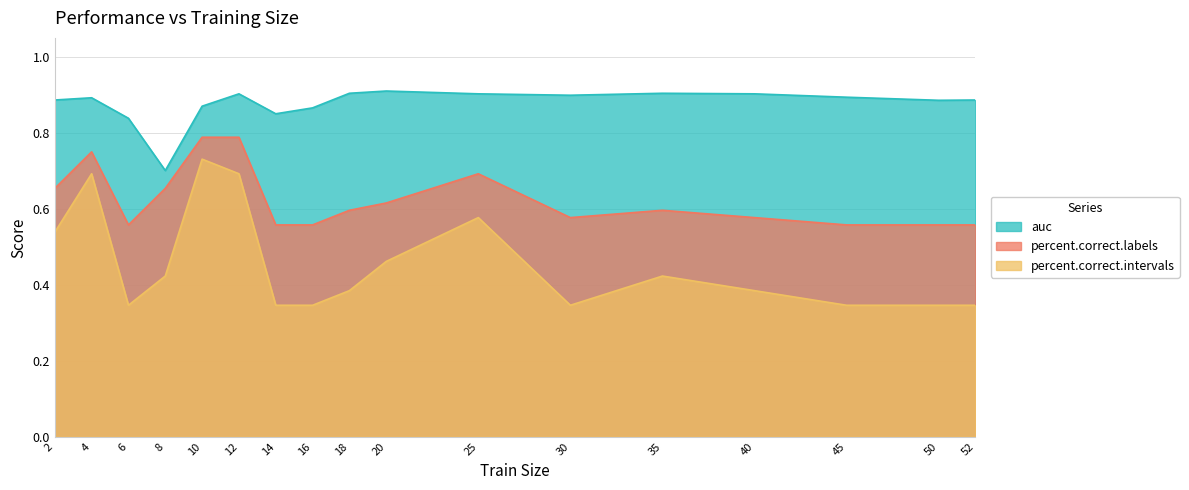

At 14, list the series in order from smallest to largest.

percent.correct.intervals, percent.correct.labels, auc